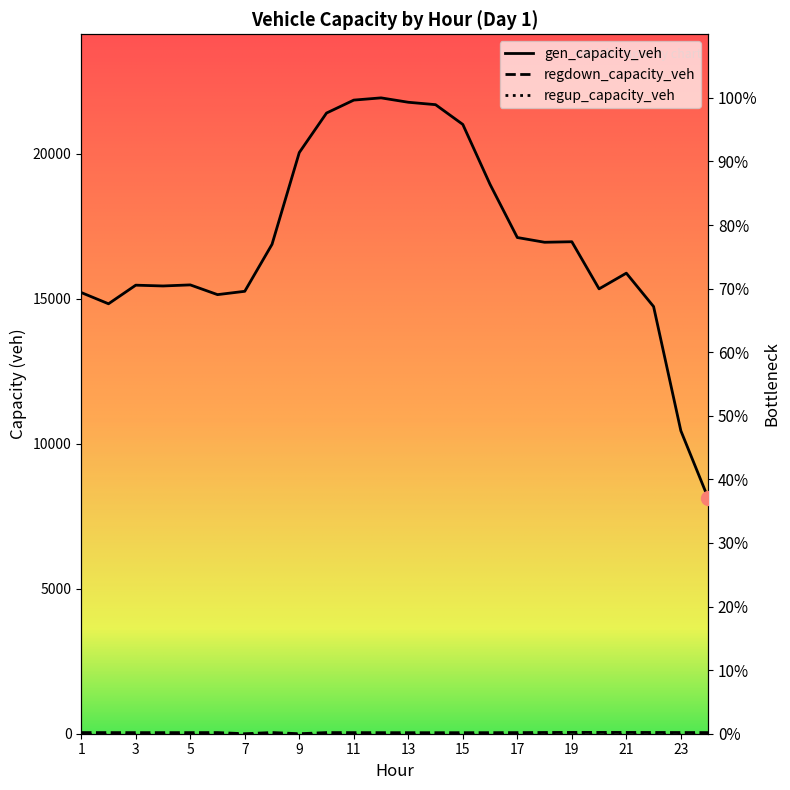

At which category is the sum across all series the highest?

12